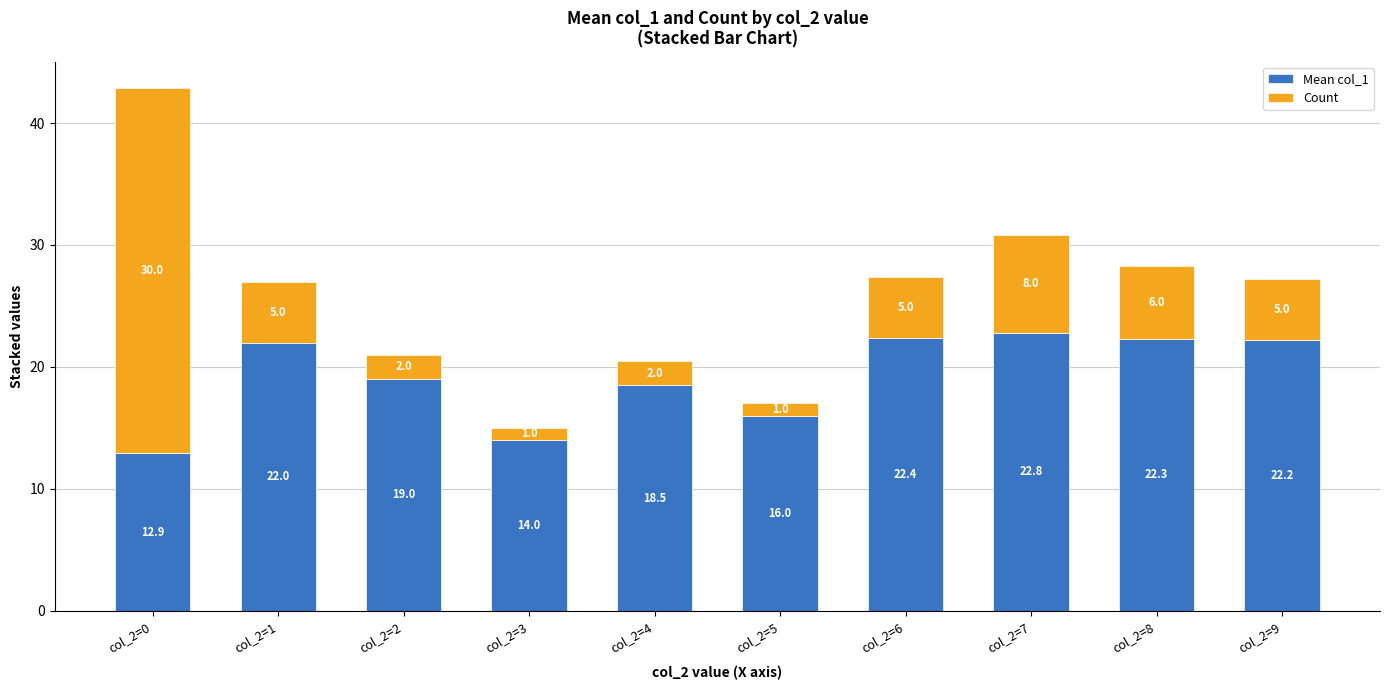

What is the difference between the maximum and minimum values in the Mean col_1 series?

9.9